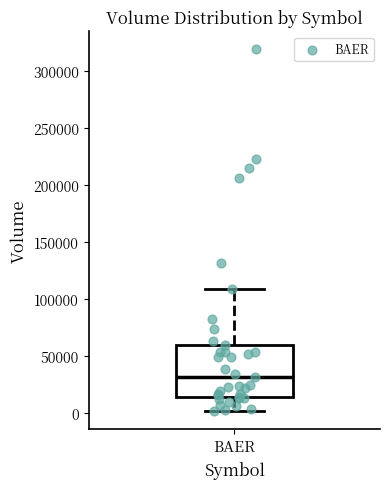

Read this box plot against the y-axis: the position of the median line, the range covered by the box, and the ends of both whiskers. The values are not printed on the chart, so give them approximately, as read against the axis.

median 30000, box 15000 to 60000, whiskers 0 to 110000